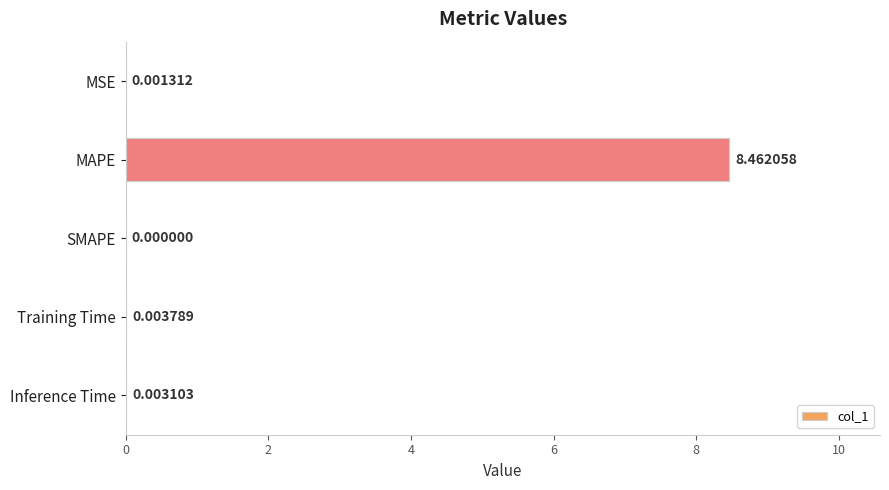

Are the bars horizontal?

Yes